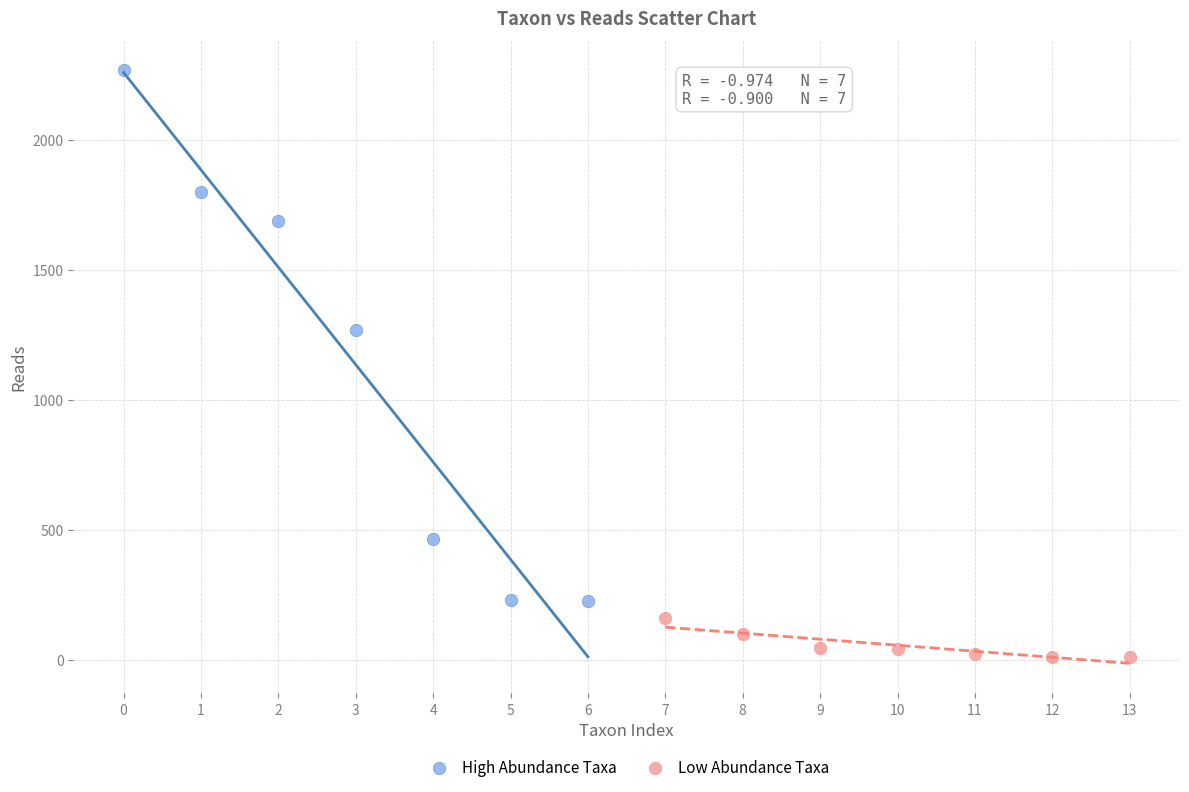

Which series contains the highest Y value?

High Abundance Taxa